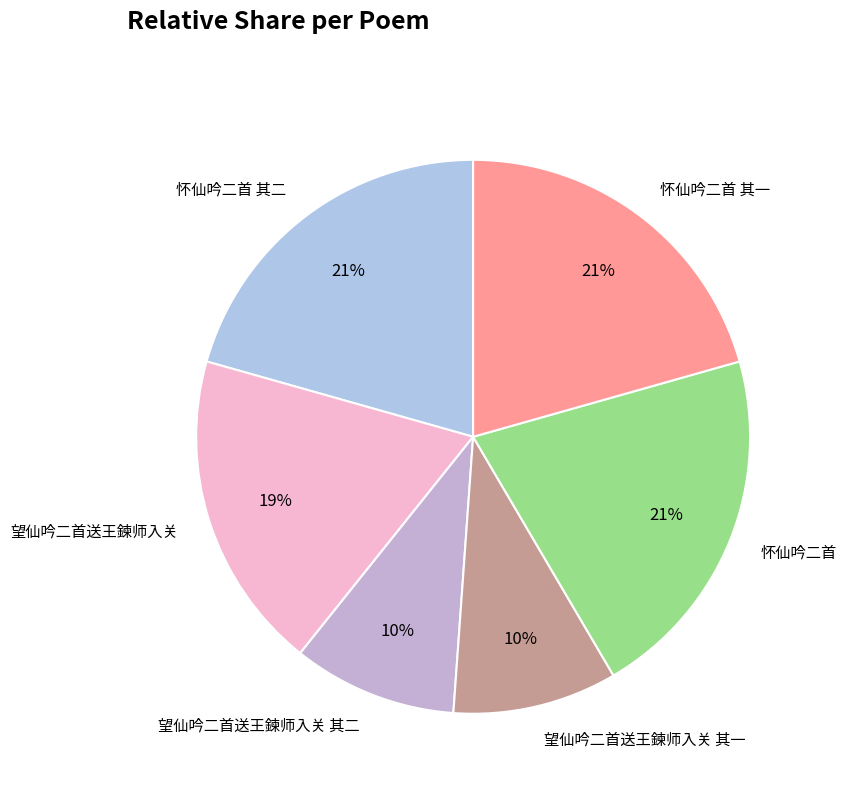

Count the number of slices in the pie.

6